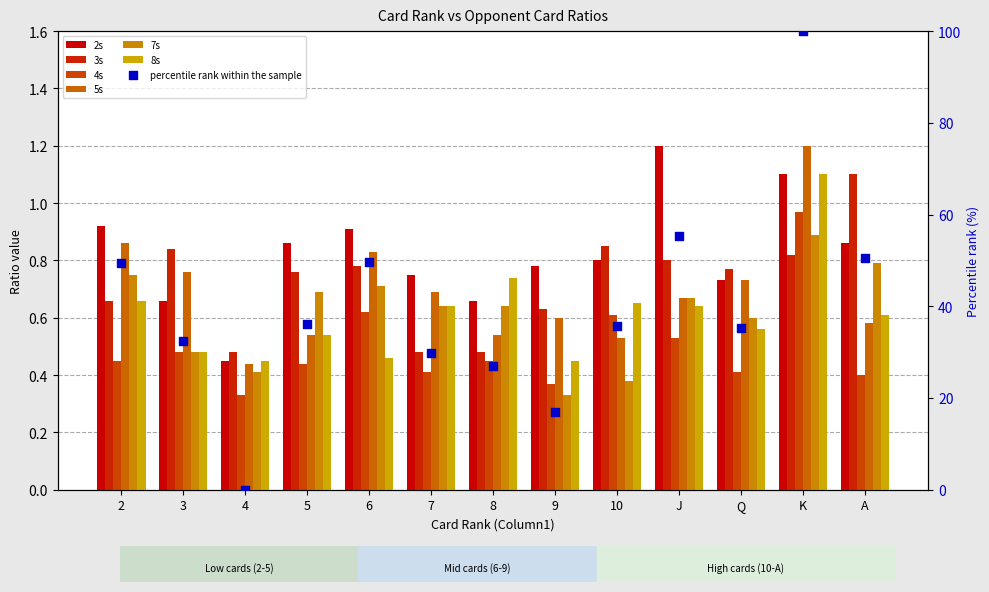

What is the total value across all series at 10?

3.8